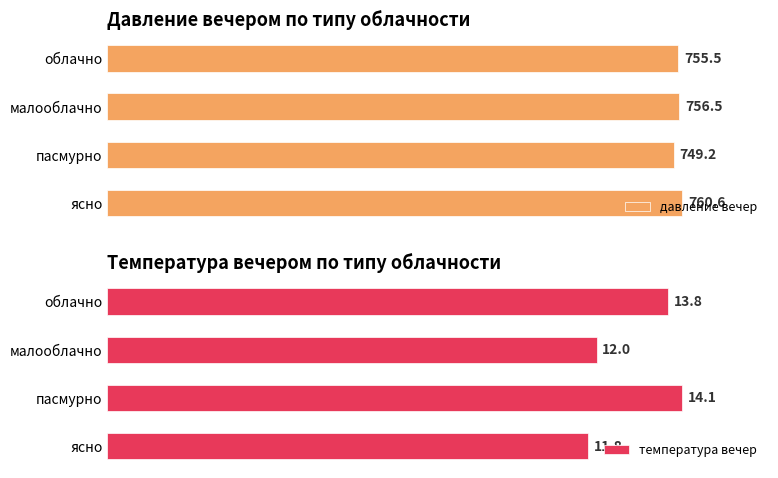

Which category has the highest value in the давление вечер series?

ясно